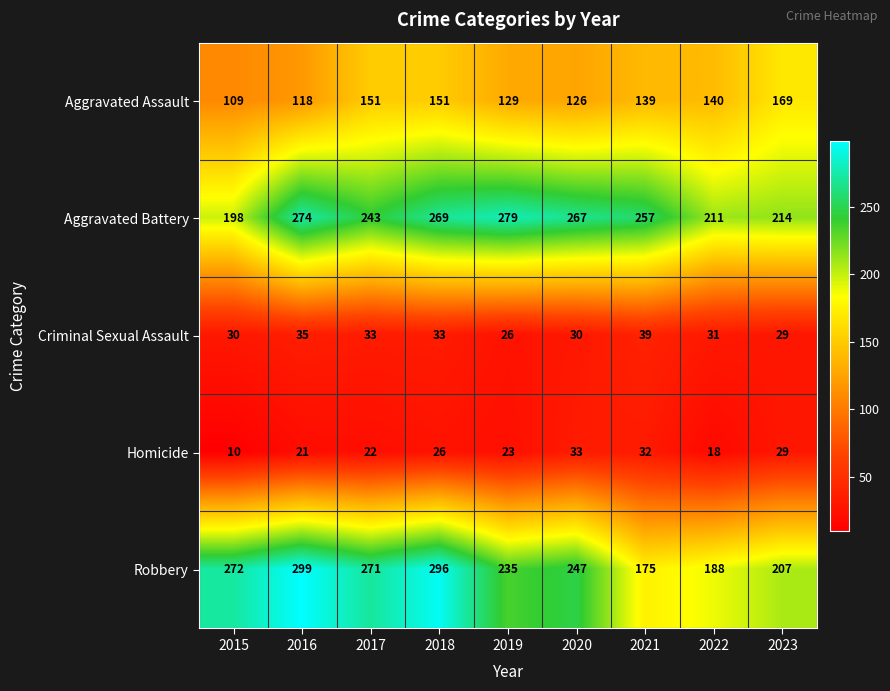

What is the sum of all Criminal Sexual Assault values?

286